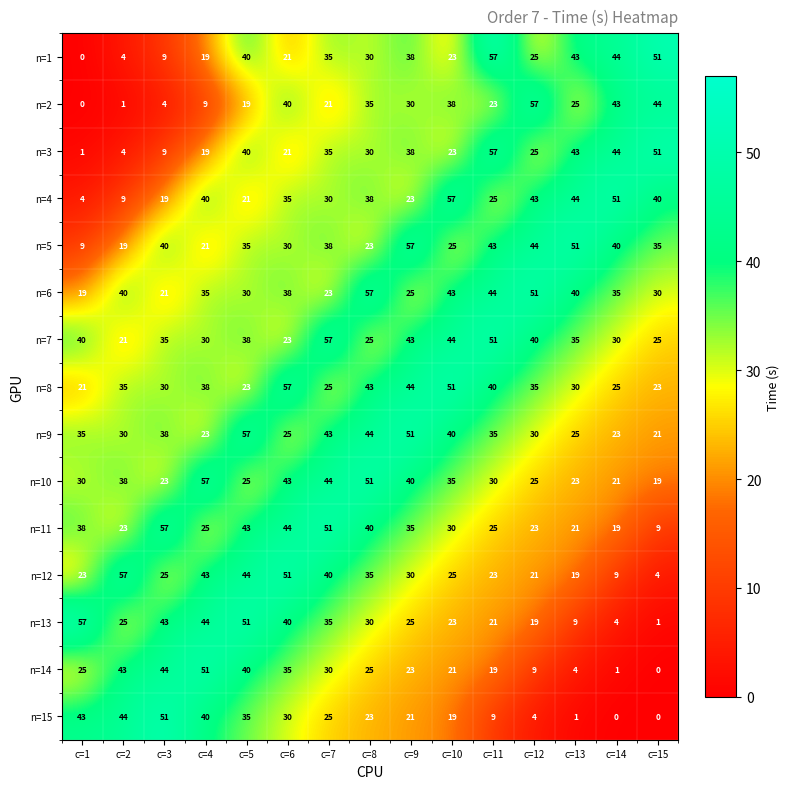

The n=9 series shows 30 at c=12. True or false?

True